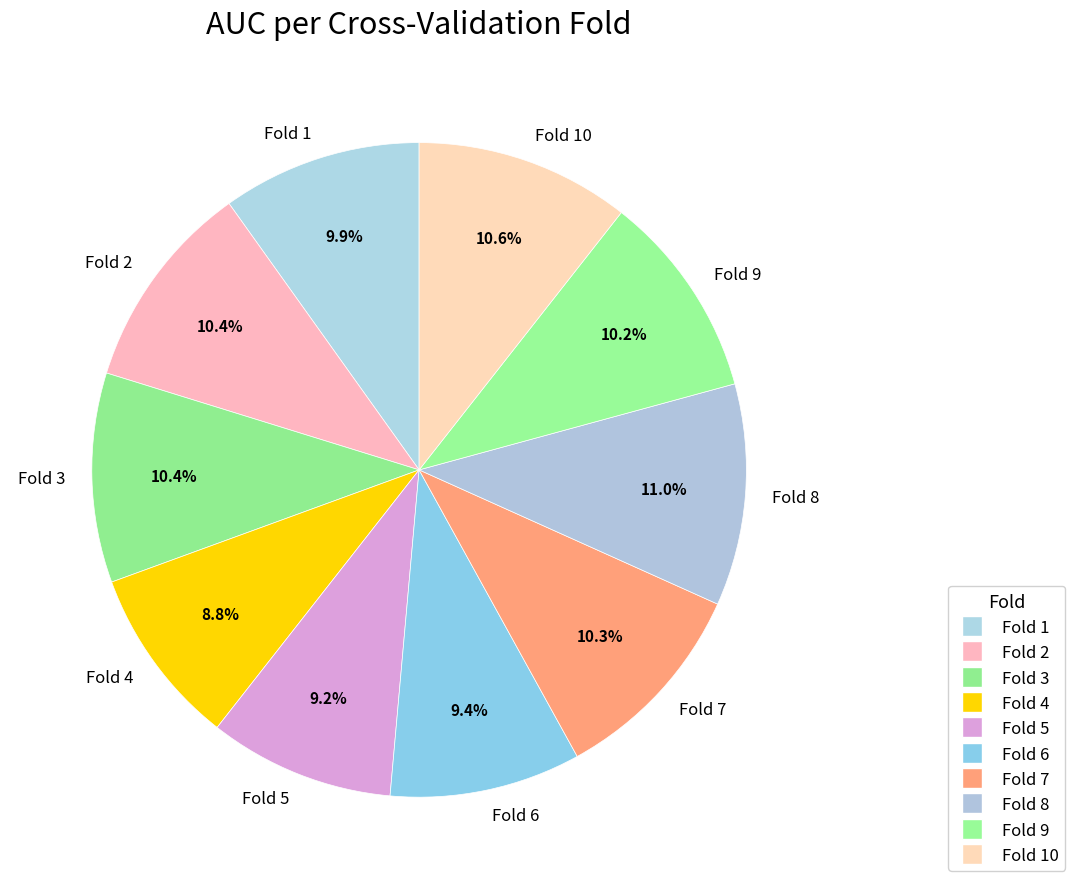

Which has a higher value, Fold 10 or Fold 5?

Fold 10